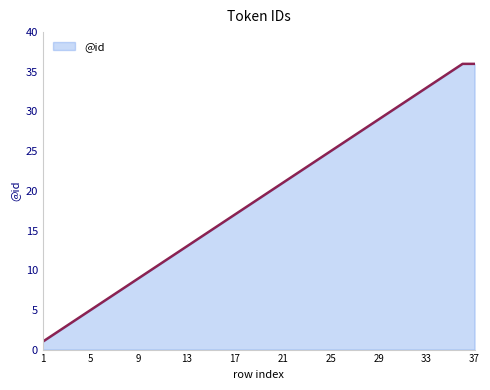

What is the difference between the maximum and minimum values?

35